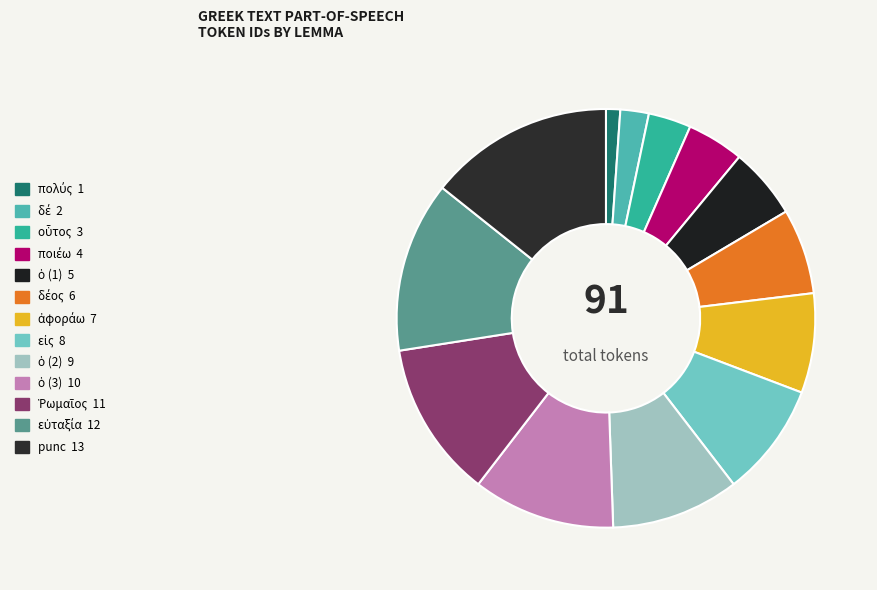

What is the smallest slice in the pie chart?

πολύς